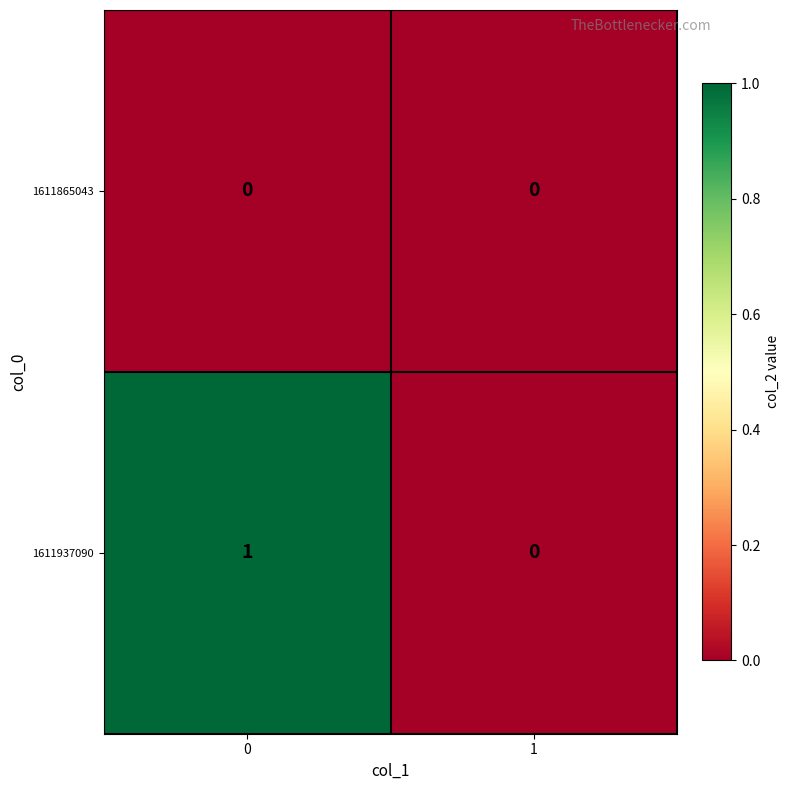

Reading right to left, transcribe all the data shown in this chart.

1611865043: 0	0
1611937090: 0	1